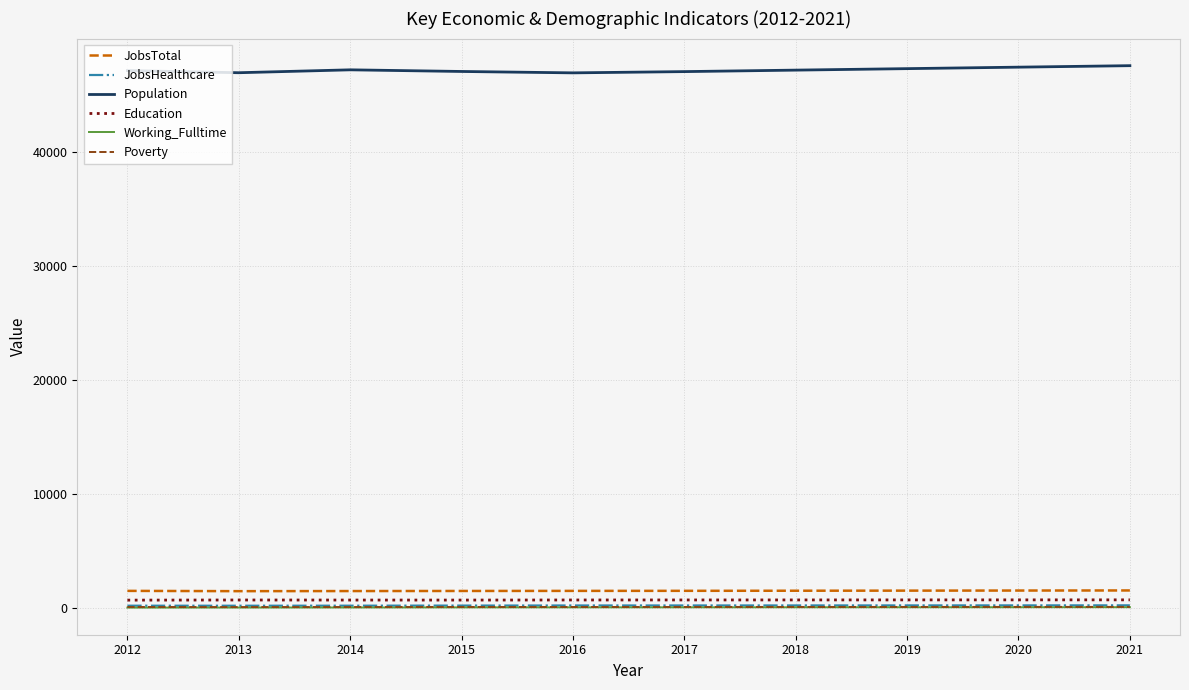

Which series has the largest total across all categories?

Population